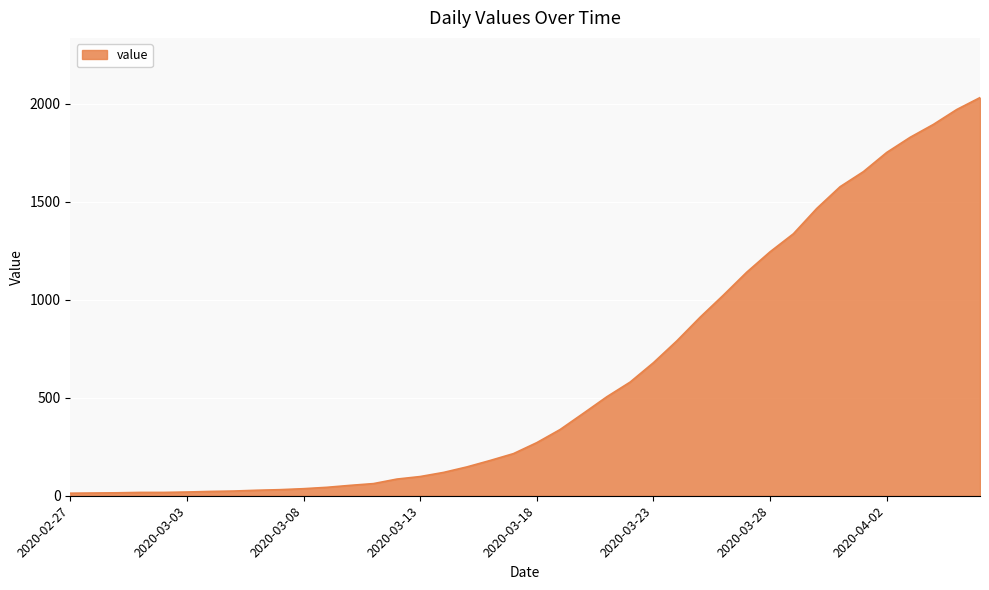

What is the greatest value displayed?

2032